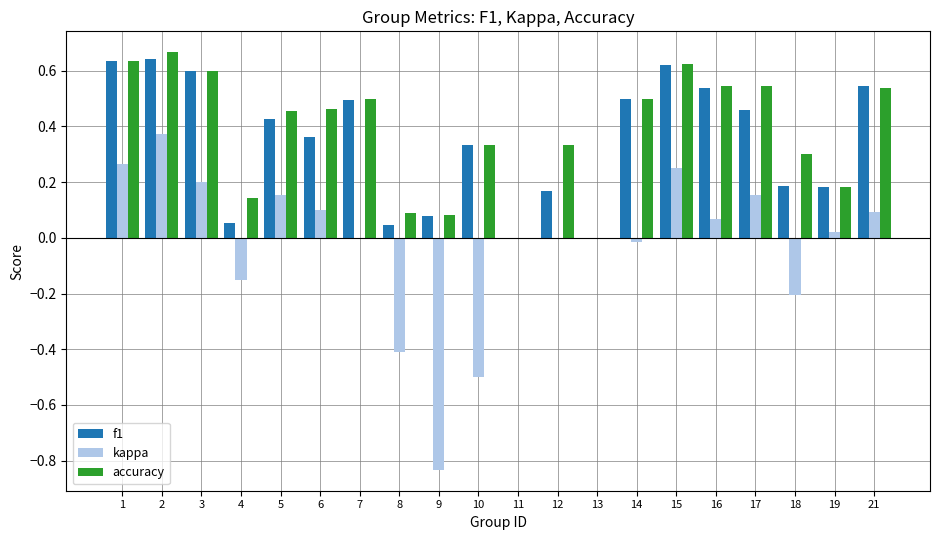

Which series has the widest spread of values?

kappa